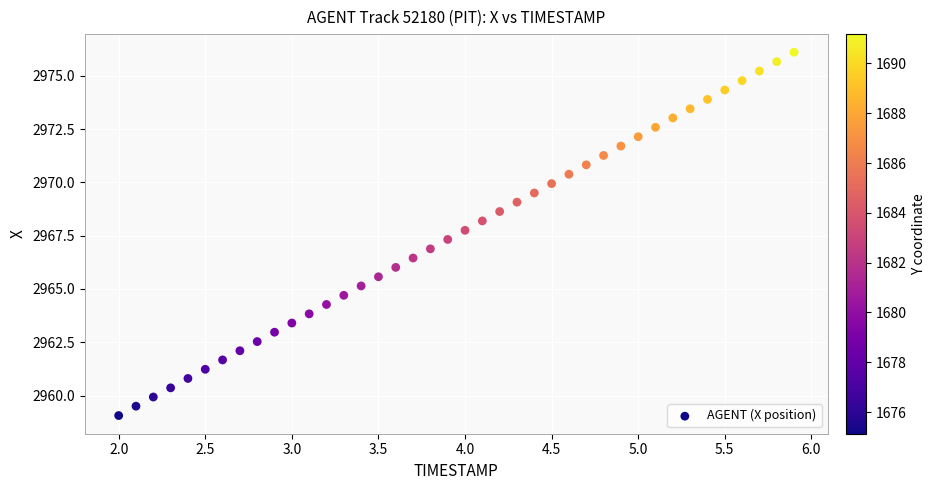

What is the range of X values (max minus min)?

3.9